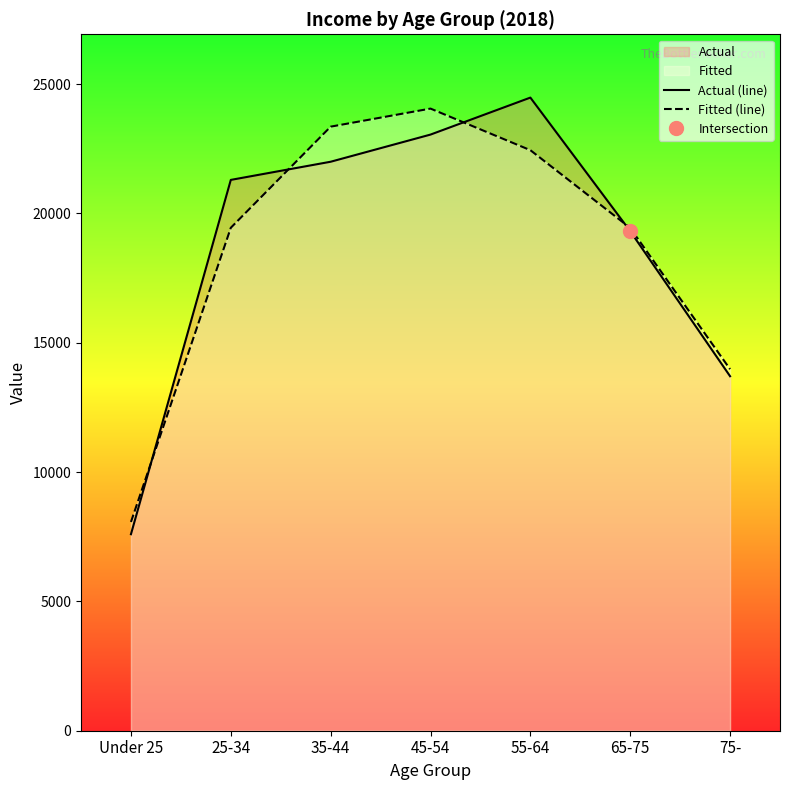

Where is Fitted (line) nearest to the value 16062?

75-